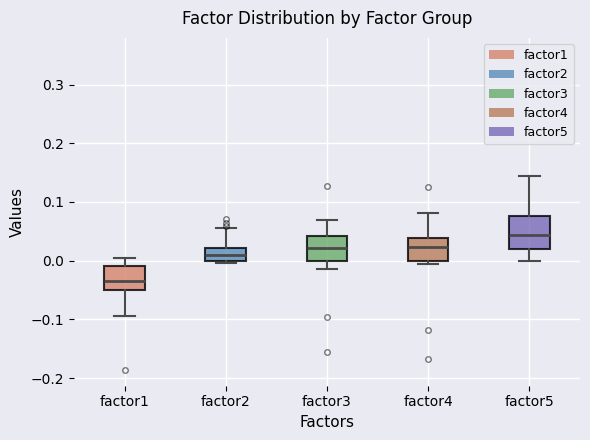

Reading left to right, transcribe this box plot: for each box, give where its median line is, the range the box spans, and where its two whiskers end, as read against the y-axis. The values are not printed on the chart, so give them approximately, as read against the axis.

factor1: median -0.04, box -0.05 to -0.01, whiskers -0.09 to 0.00
factor2: median 0.01, box 0.00 to 0.02, whiskers 0.00 (just below the box's lower edge) to 0.06
factor3: median 0.02, box 0.00 to 0.04, whiskers -0.01 to 0.07
factor4: median 0.02, box 0.00 to 0.04, whiskers -0.01 to 0.08
factor5: median 0.04, box 0.02 to 0.08, whiskers 0.00 to 0.14